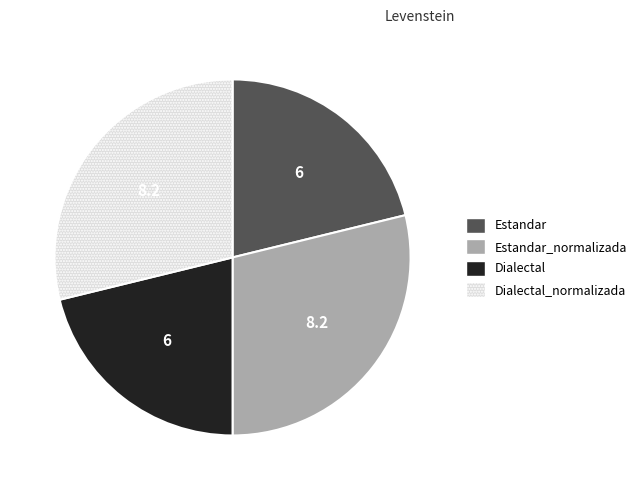

Is Estandar the majority of the pie?

No